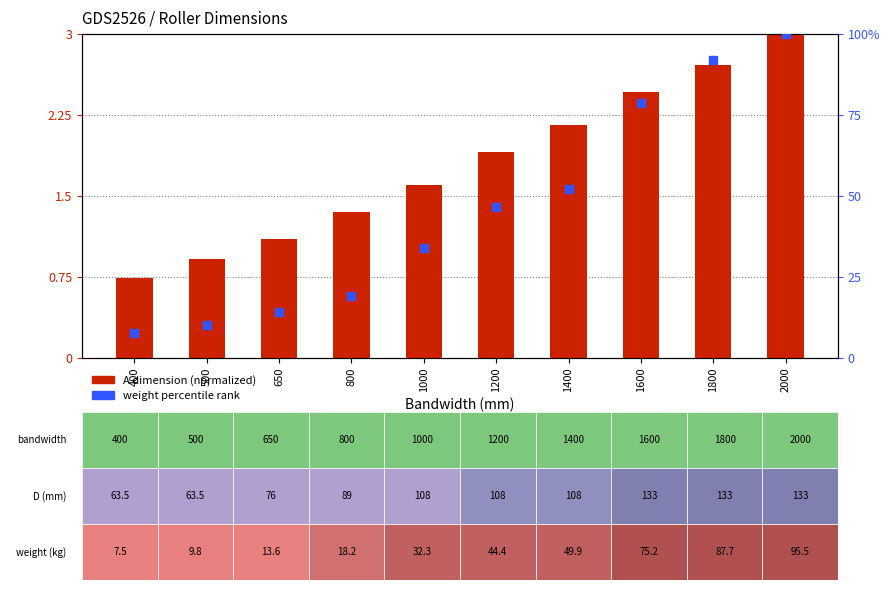

Which series reaches the maximum Y coordinate?

Weight percentile rank